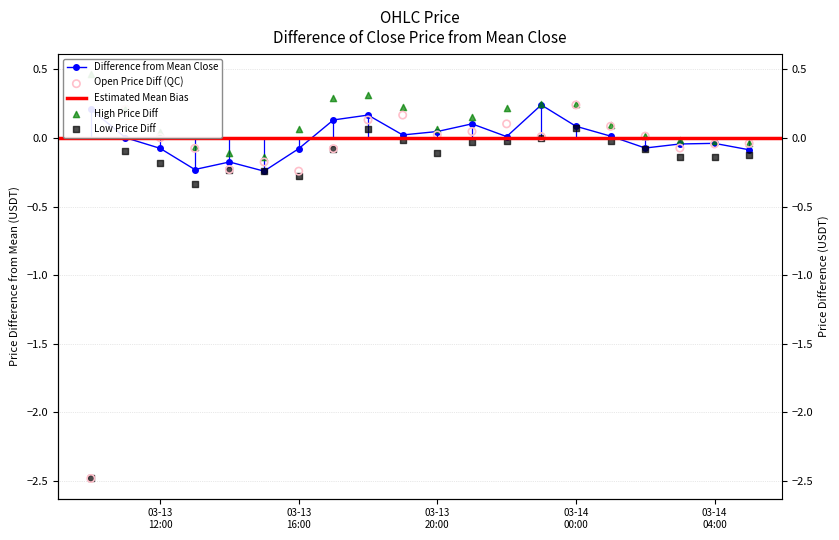

Which series has the widest spread of Y values?

Open